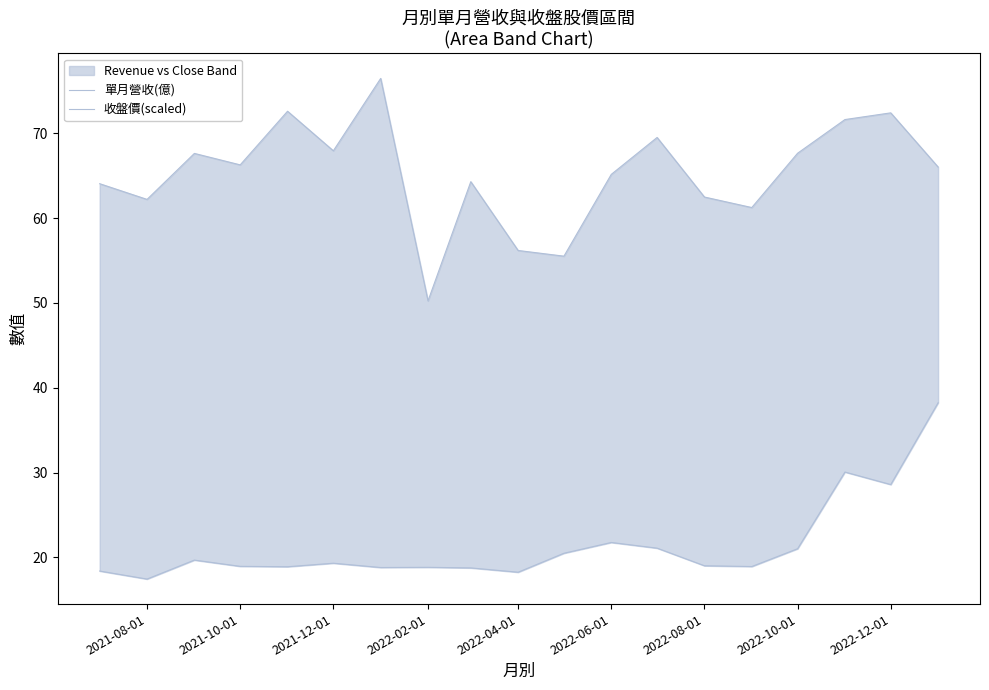

List the series in order of their overall mean, highest first.

單月營收(億), 收盤價(scaled)